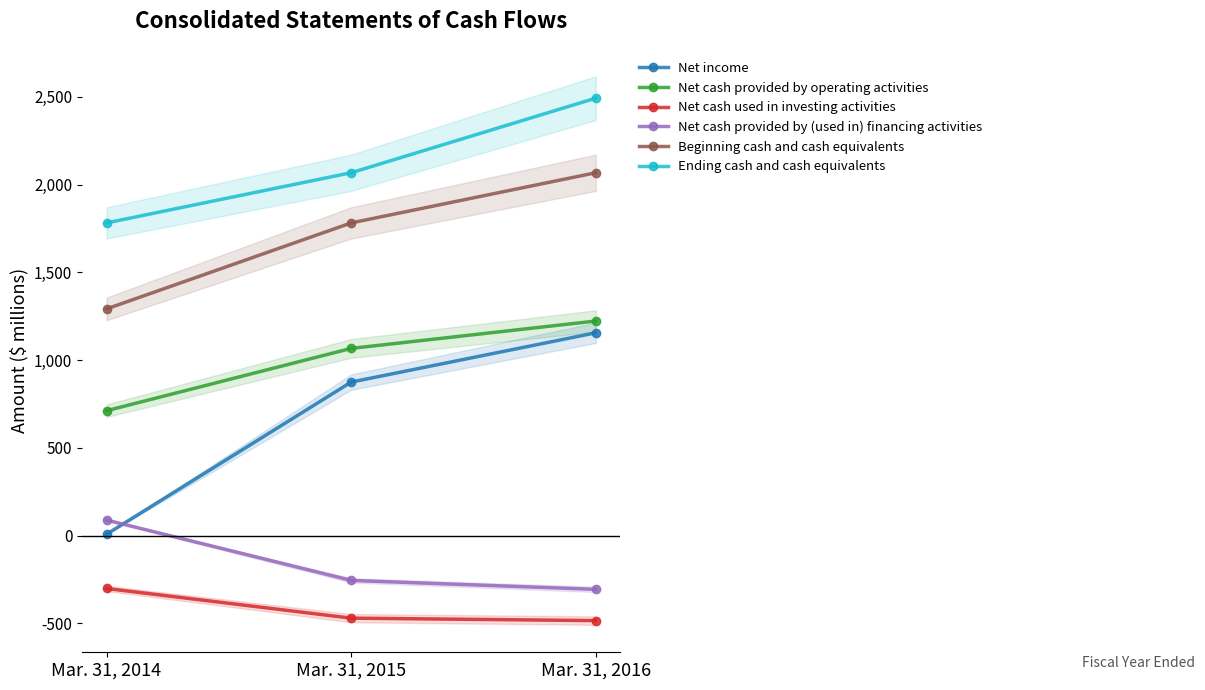

What are all the series names shown in the legend?

Net income, Net cash provided by operating activities, Net cash used in investing activities, Net cash provided by (used in) financing activities, Beginning cash and cash equivalents, Ending cash and cash equivalents